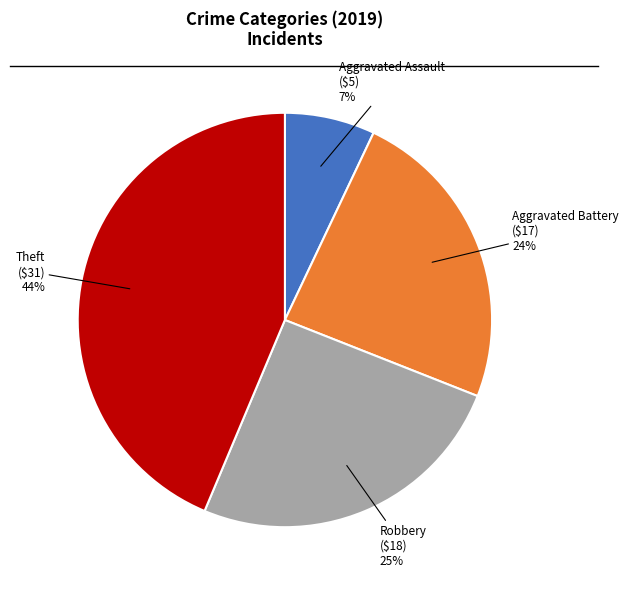

To the nearest percent, what is the difference between the largest and smallest slice percentages?

37%